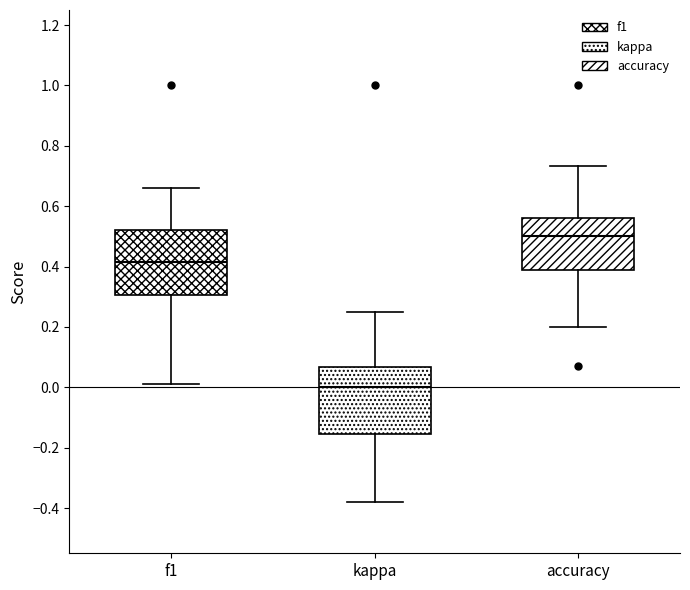

Reading left to right, read every box against the y-axis: the position of its median line, the range the box covers, and the ends of its whiskers. The values are not printed on the chart, so give them approximately, as read against the axis.

f1: median 0.42, box 0.30 to 0.52, whiskers 0.00 to 0.66
kappa: median 0.00, box -0.16 to 0.06, whiskers -0.38 to 0.26
accuracy: median 0.50, box 0.38 to 0.56, whiskers 0.20 to 0.74